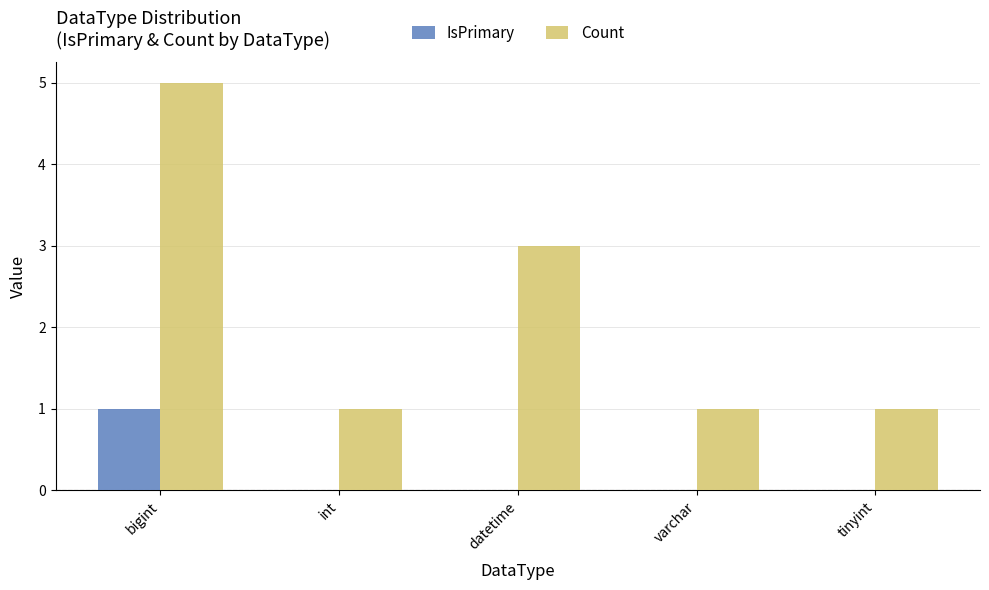

Which category has the highest value in the Count series?

bigint